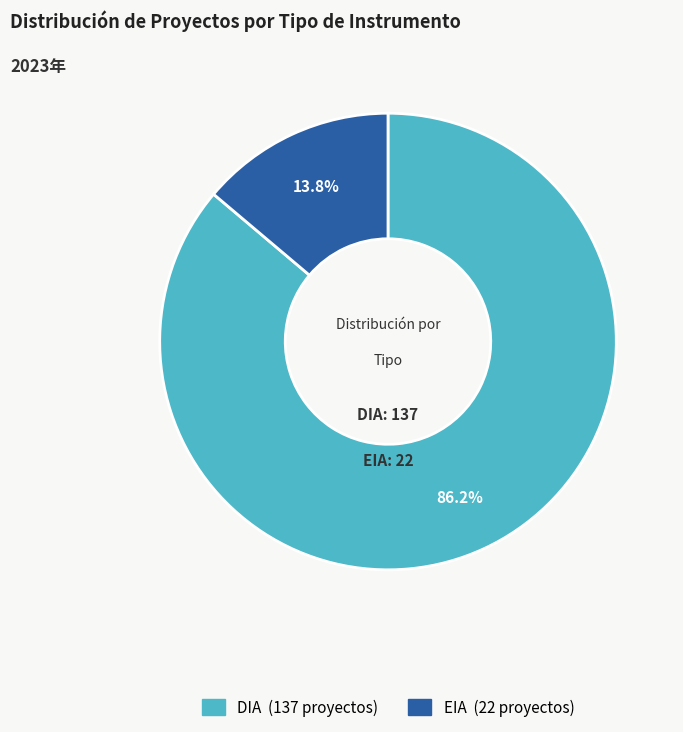

Combined, do EIA and DIA account for over 50%?

Yes